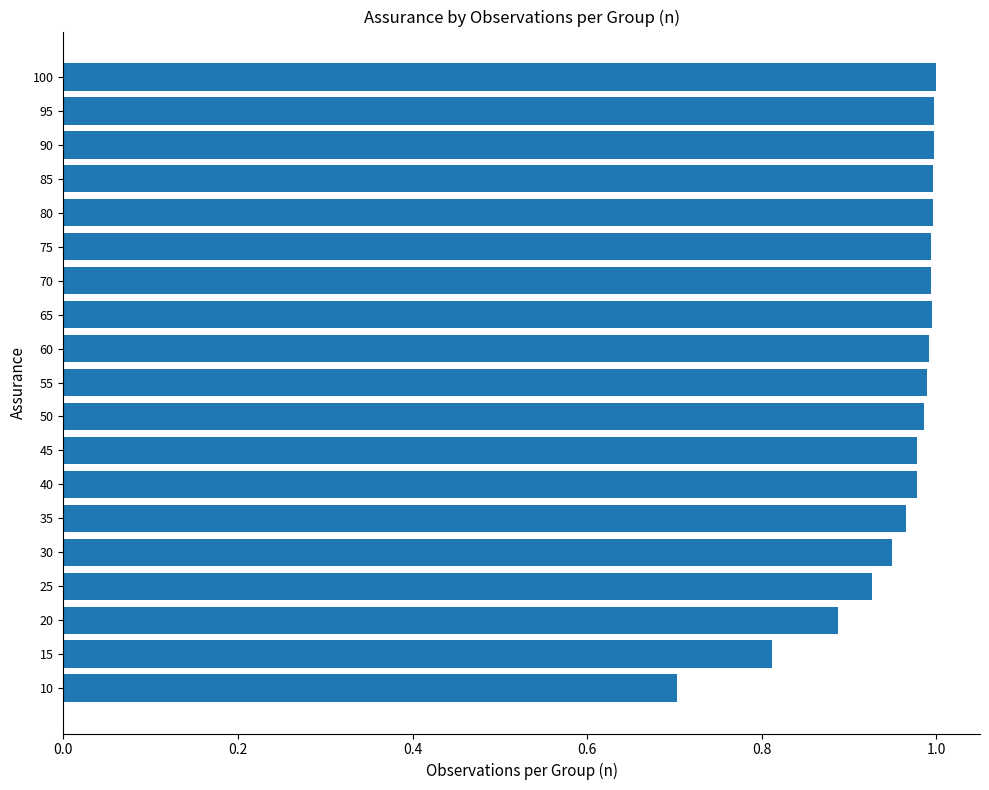

What is the difference between the maximum and minimum values?

0.3